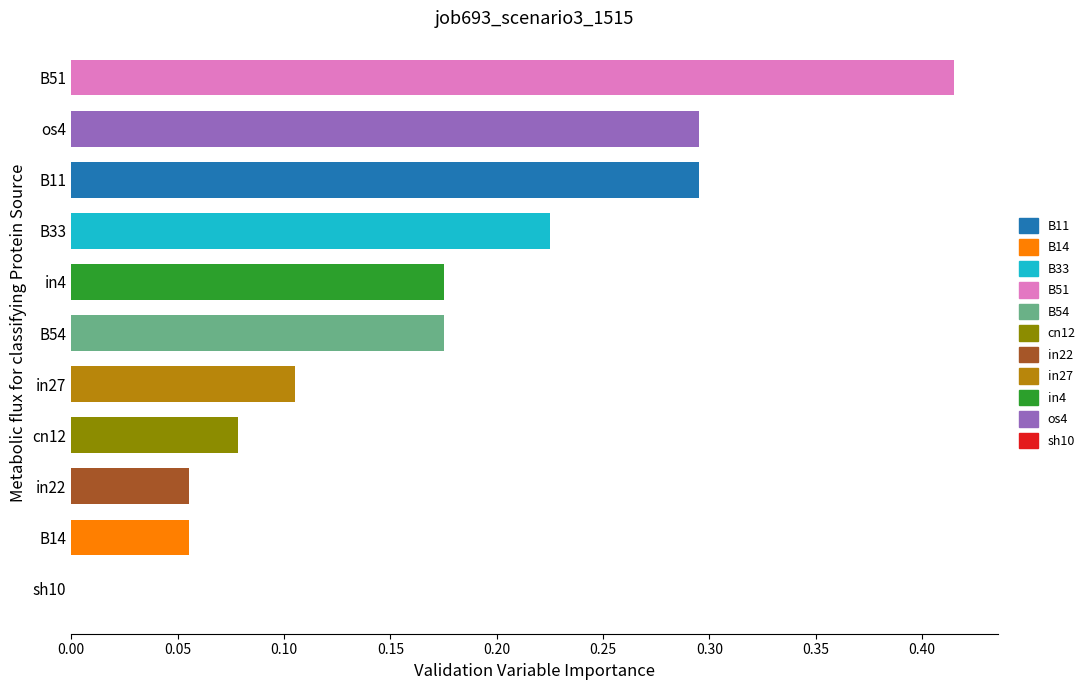

How many values are above zero?

10